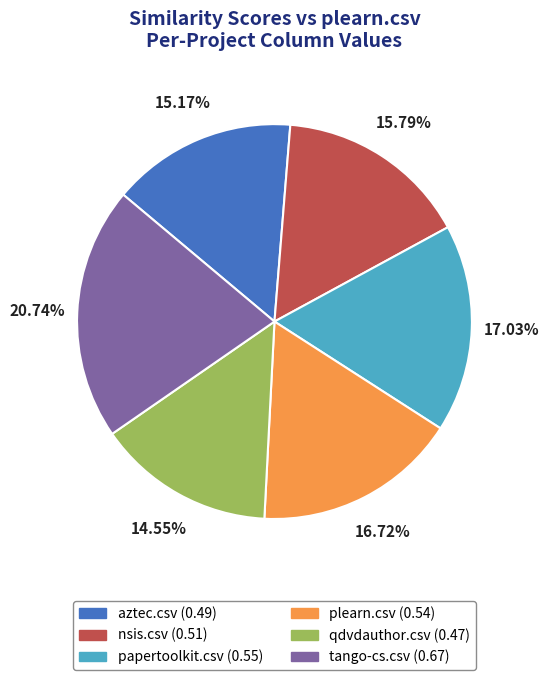

How many segments does this pie chart have?

6